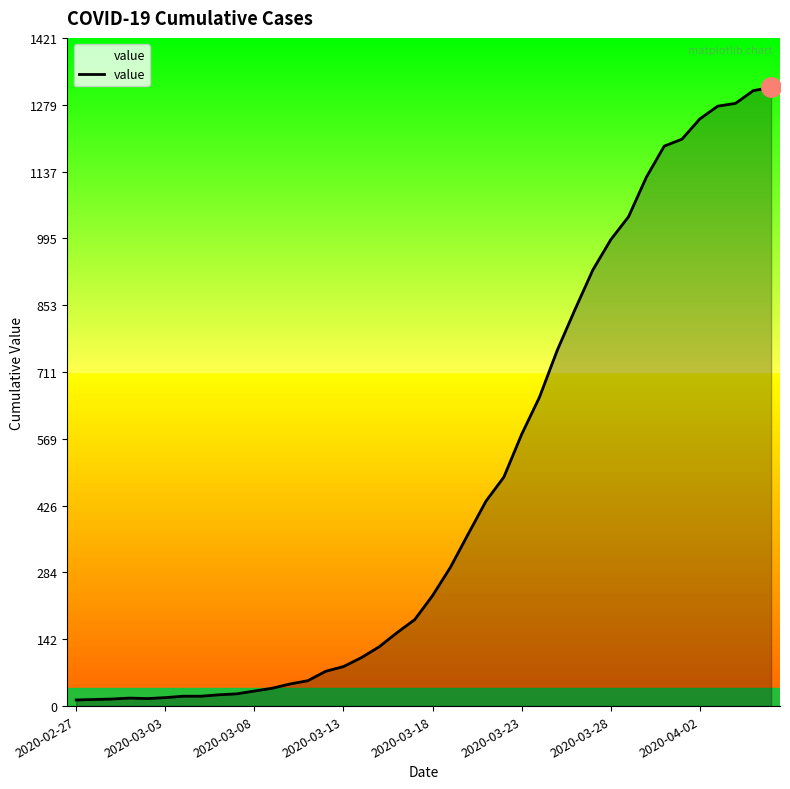

What is the maximum value shown in the chart?

1316